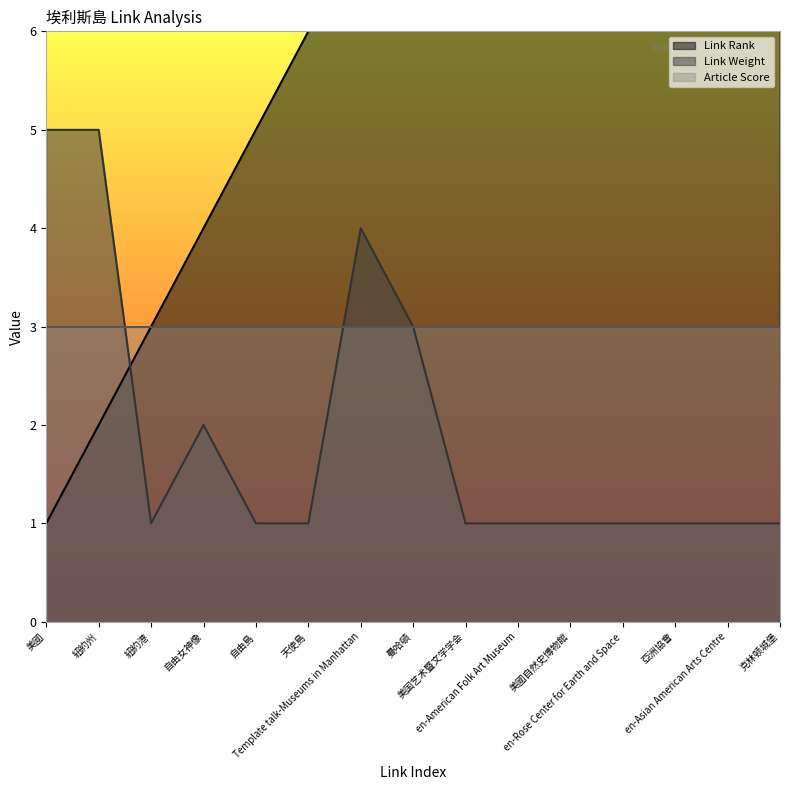

List the labels in order of Link Weight value, smallest first.

紐約港, 自由島, 天使島, 美国艺术暨文学学会, en-American Folk Art Museum, 美國自然史博物館, en-Rose Center for Earth and Space, 亞洲協會, en-Asian American Arts Centre, 克林顿城堡, 自由女神像, 曼哈頓, Template talk-Museums in Manhattan, 美國, 紐約州